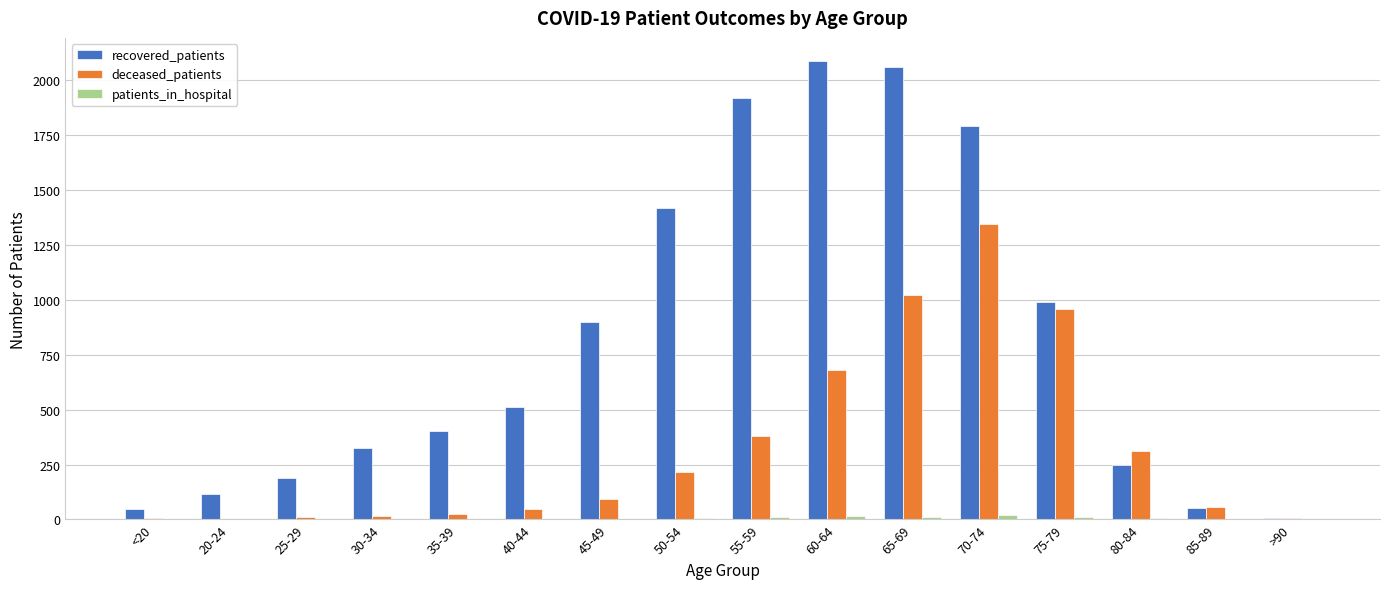

The deceased_patients series shows 288 at 60-64. True or false?

False